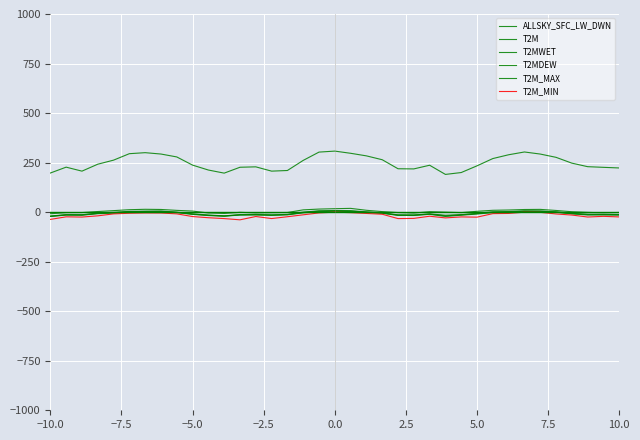

True or false: T2MWET and T2M_MAX cross at least once.

False